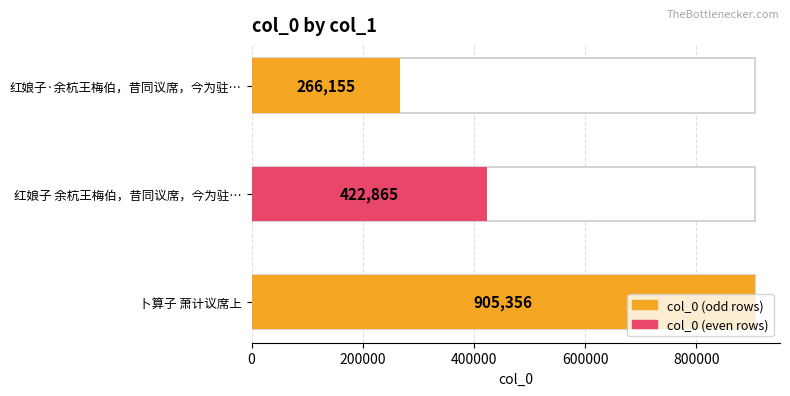

What is the change in value from 红娘子·余杭王梅伯，昔同议席，今为驻… to 卜算子 萧计议席上?

+639201